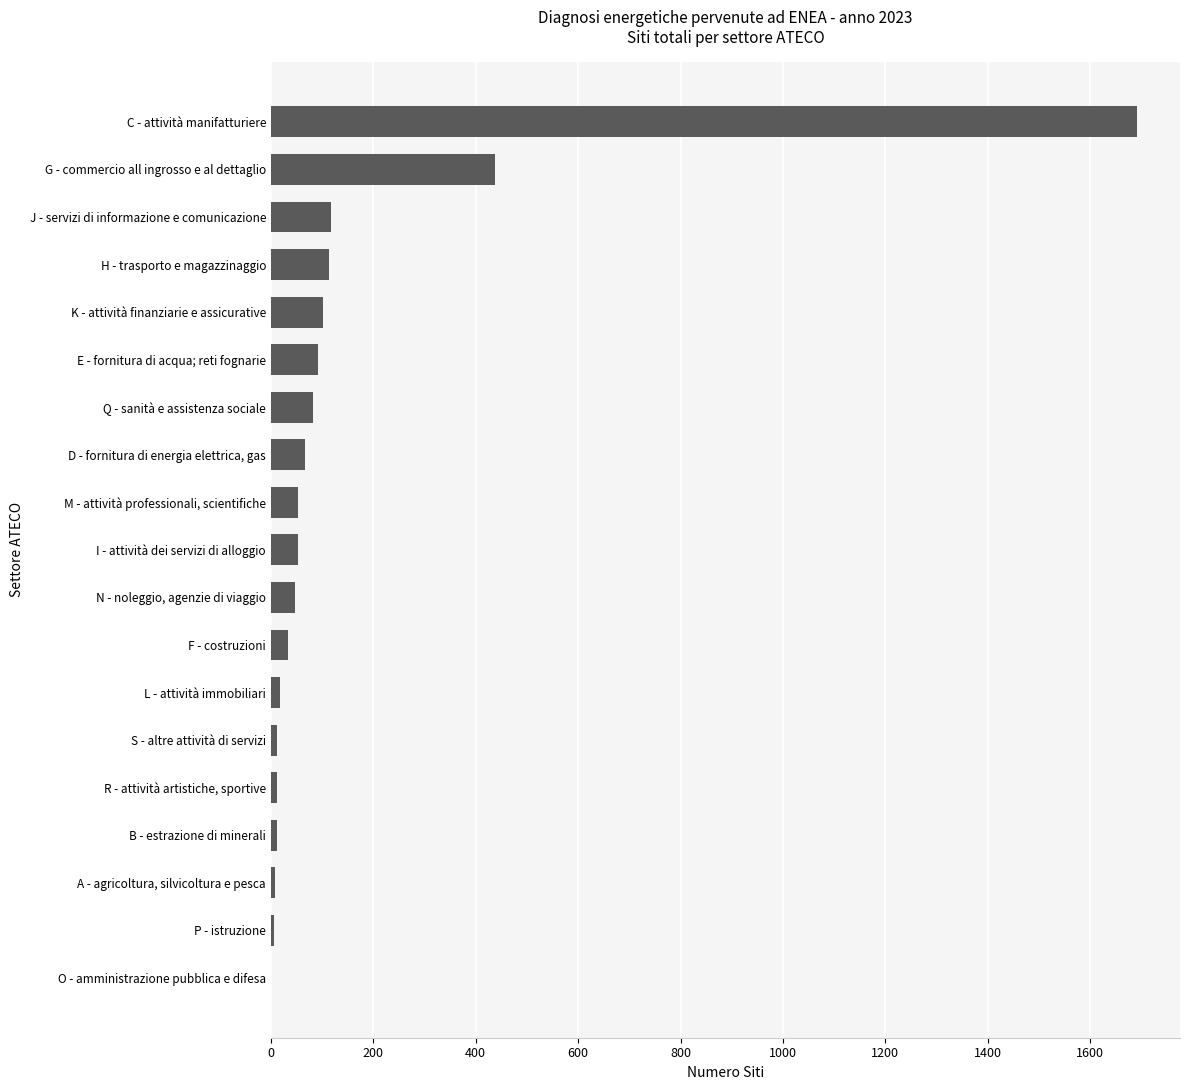

How many series are shown in this chart?

1